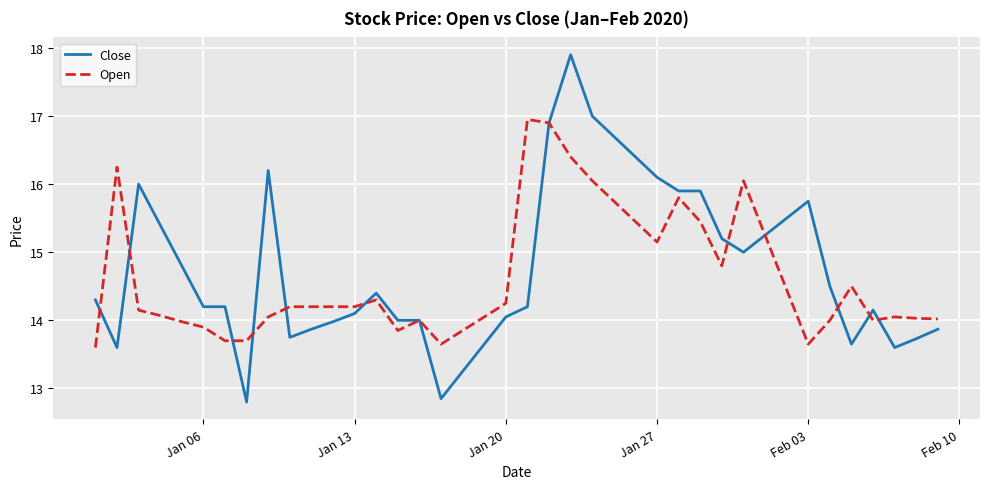

Which series has the largest range (max minus min)?

Close